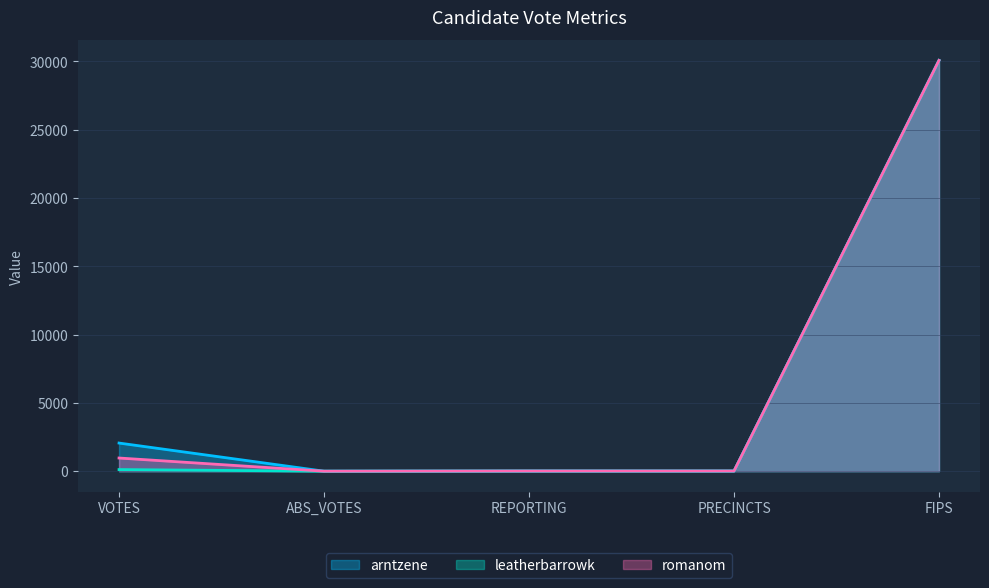

Reading left to right, what are all the values shown in this chart?

arntzene: VOTES=2060	ABS_VOTES=0	REPORTING=13	PRECINCTS=13	FIPS=30077
leatherbarrowk: VOTES=118	ABS_VOTES=0	REPORTING=13	PRECINCTS=13	FIPS=30077
romanom: VOTES=964	ABS_VOTES=0	REPORTING=13	PRECINCTS=13	FIPS=30077